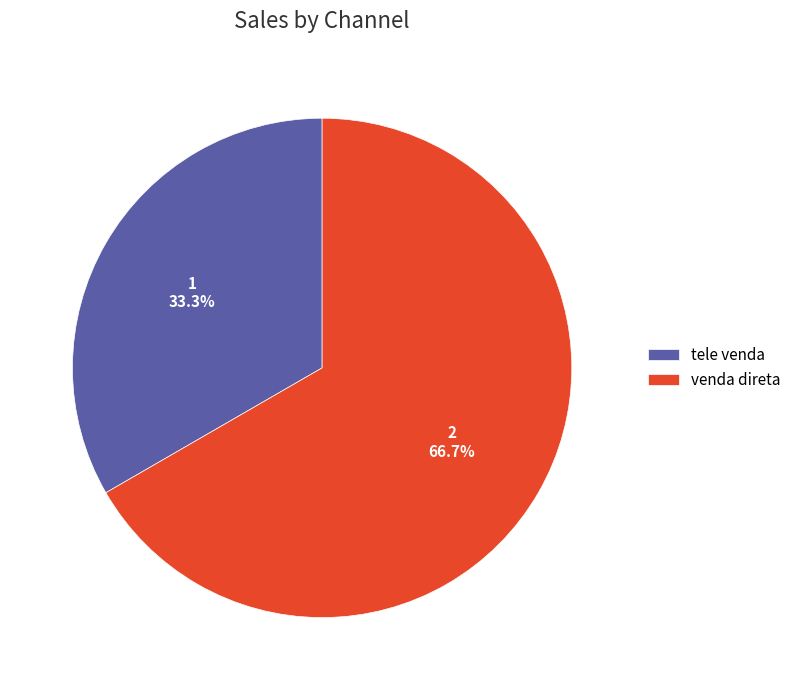

What percentage is the tele venda slice, to the nearest percent?

33%